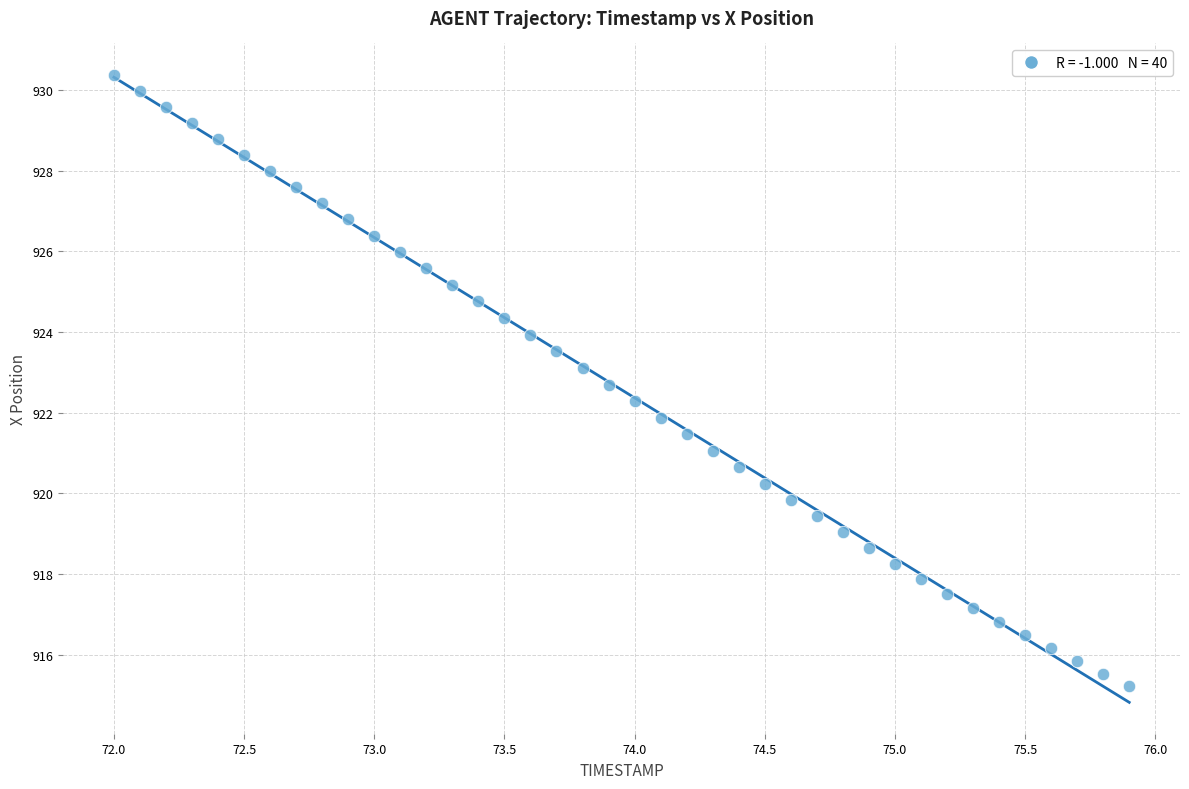

What is the range of X values (max minus min)?

3.9